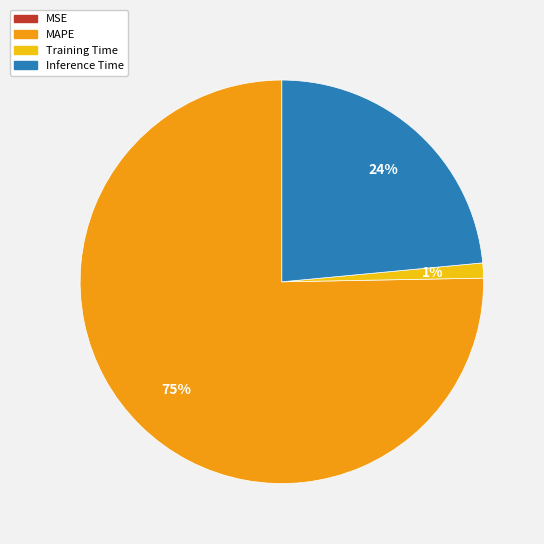

What is the largest slice in the pie chart?

MAPE